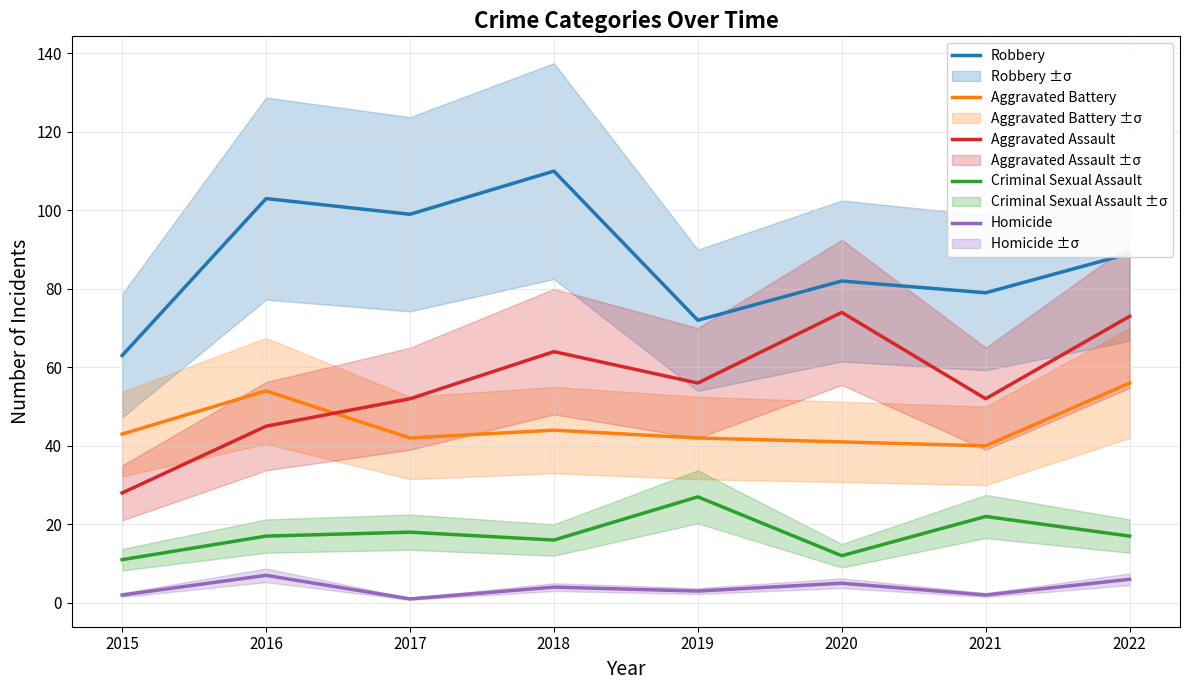

True or false: Aggravated Assault has more than 0 interior local peaks.

True